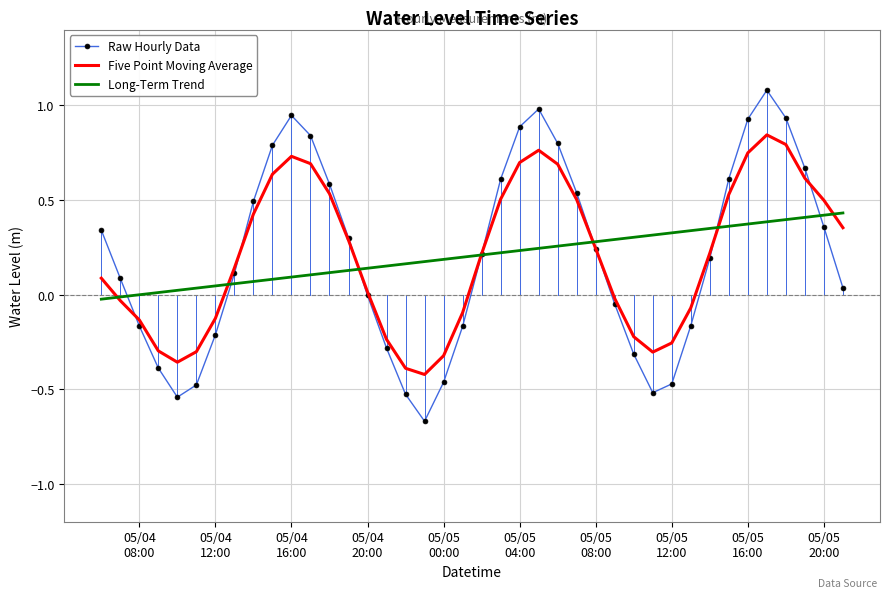

What is the maximum value shown in the chart?

1.1